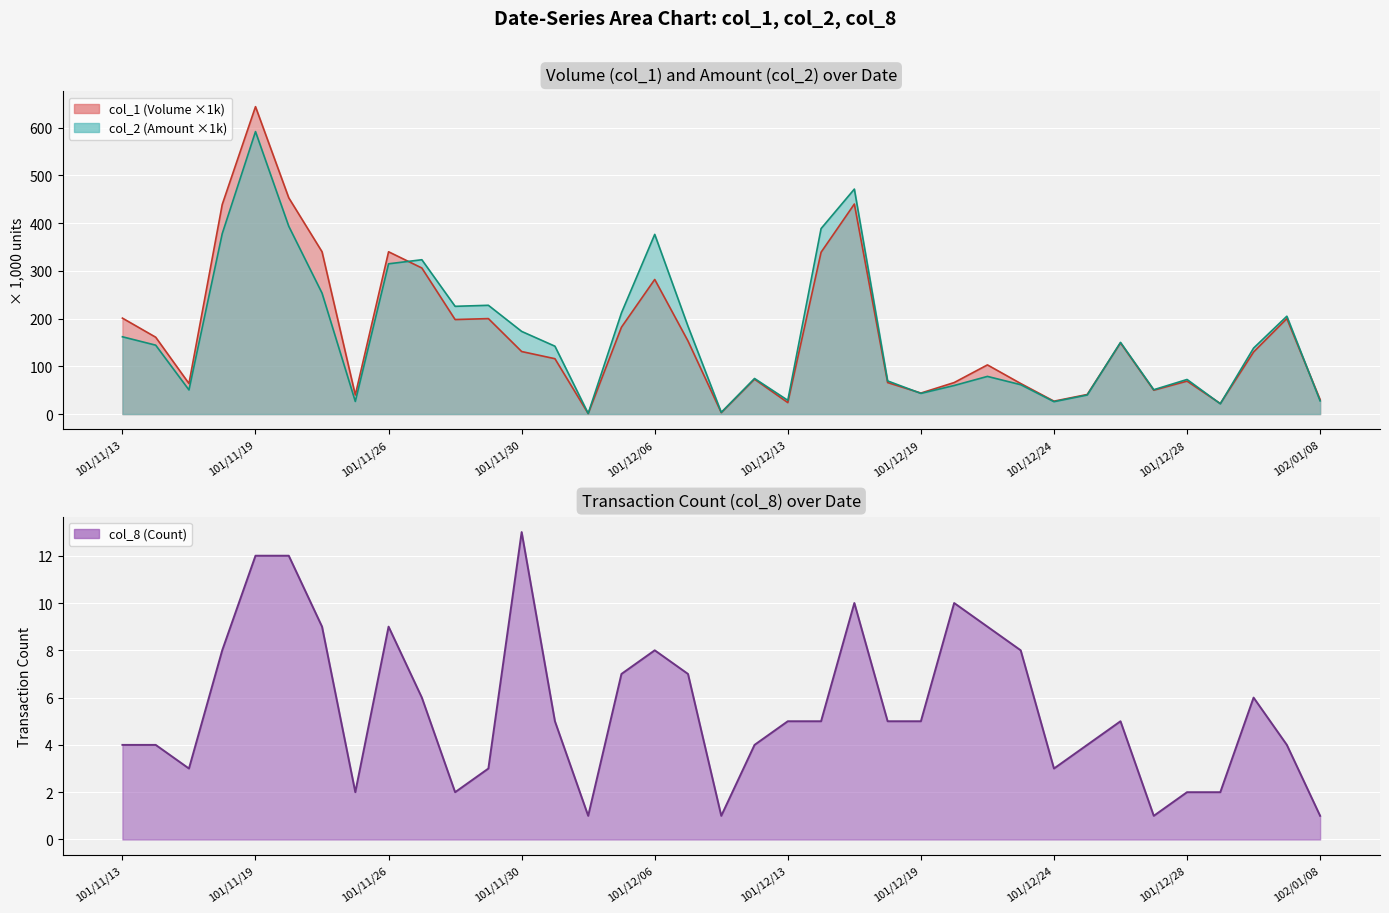

Which series changed the most between 20 and 34?

col_2 line